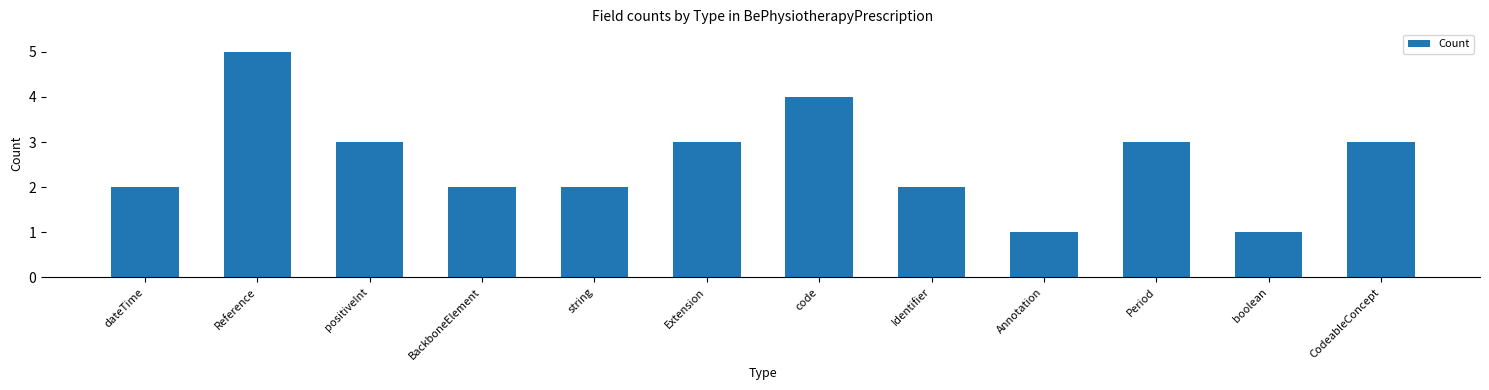

Reading right to left, transcribe all the data shown in this chart.

CodeableConcept=3	boolean=1	Period=3	Annotation=1	Identifier=2	code=4	Extension=3	string=2	BackboneElement=2	positiveInt=3	Reference=5	dateTime=2